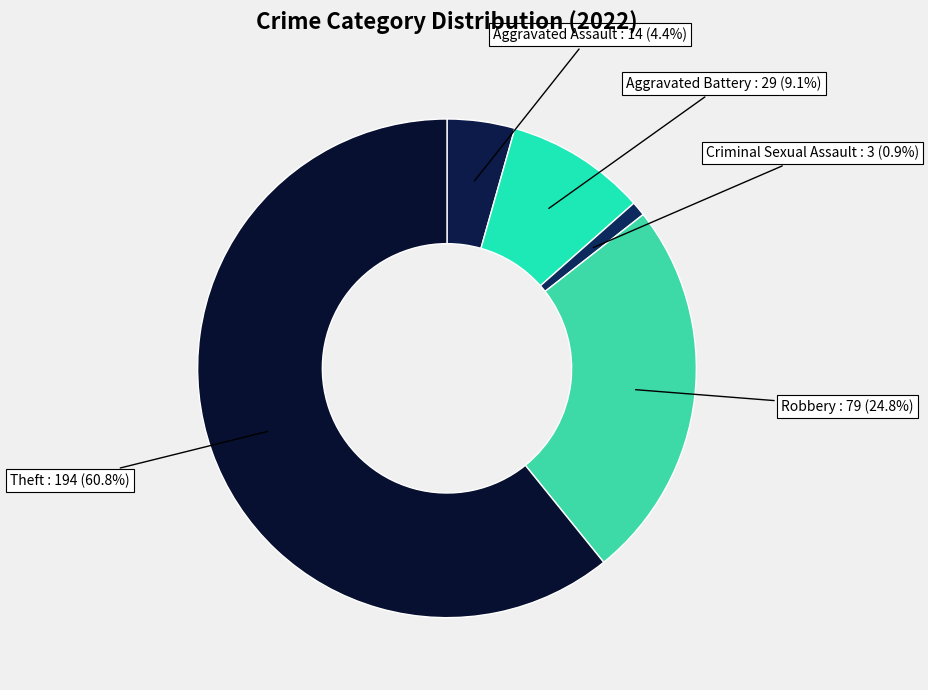

How much of the chart is everything except Criminal Sexual Assault?

99.1%